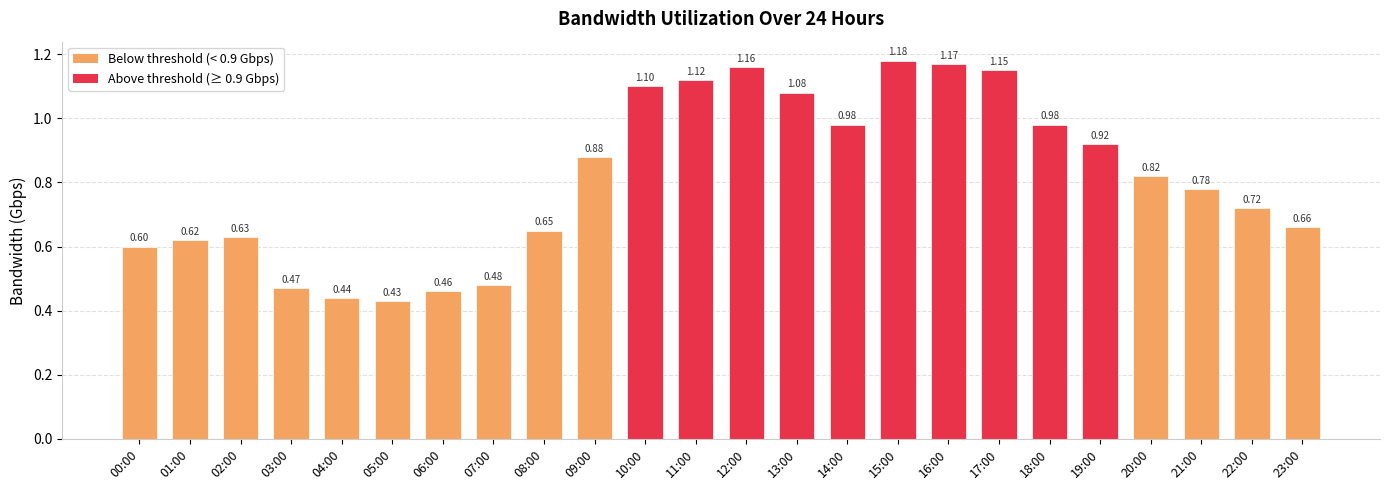

What is the change in value from 02:00 to 22:00?

+0.1